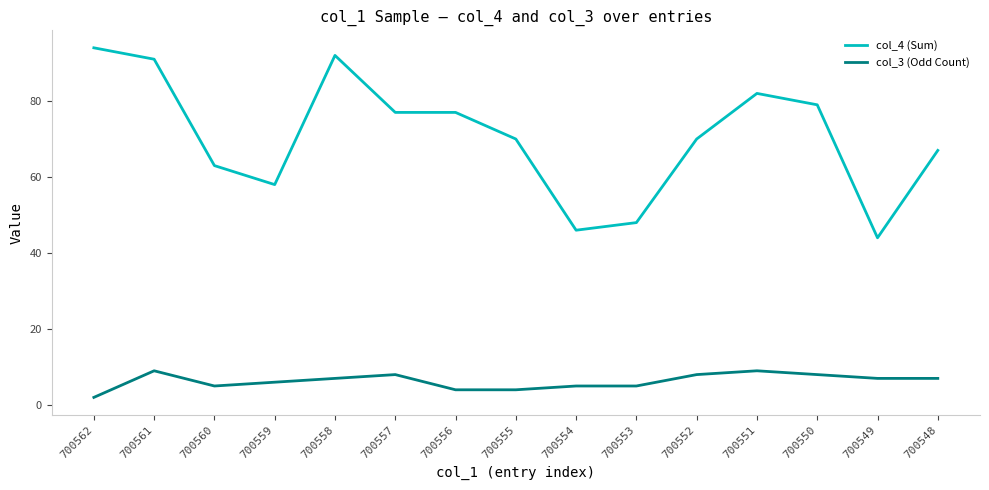

What is the average value of the col_3 (Odd Count) series?

6